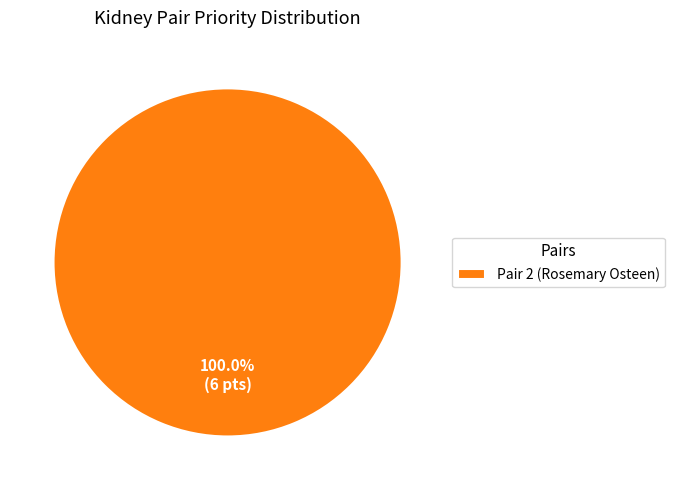

Which category accounts for the majority?

Pair 2 (Rosemary Osteen)